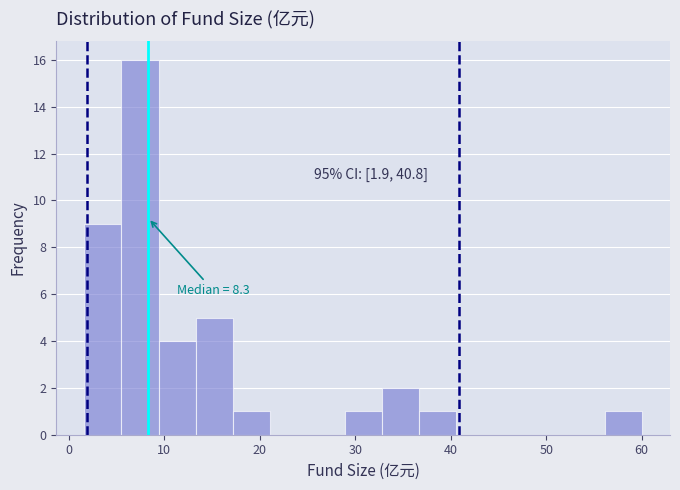

Around what value on the x-axis is the tallest bar? Give the approximate position of its centre, as read against the axis.

7